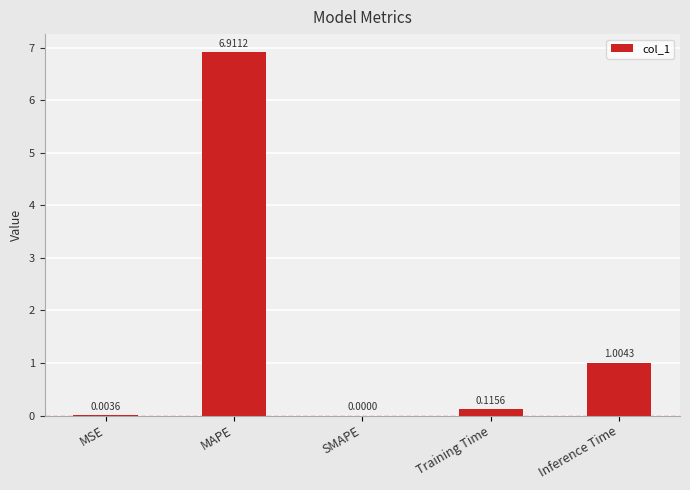

What is the sum of all values?

8.0